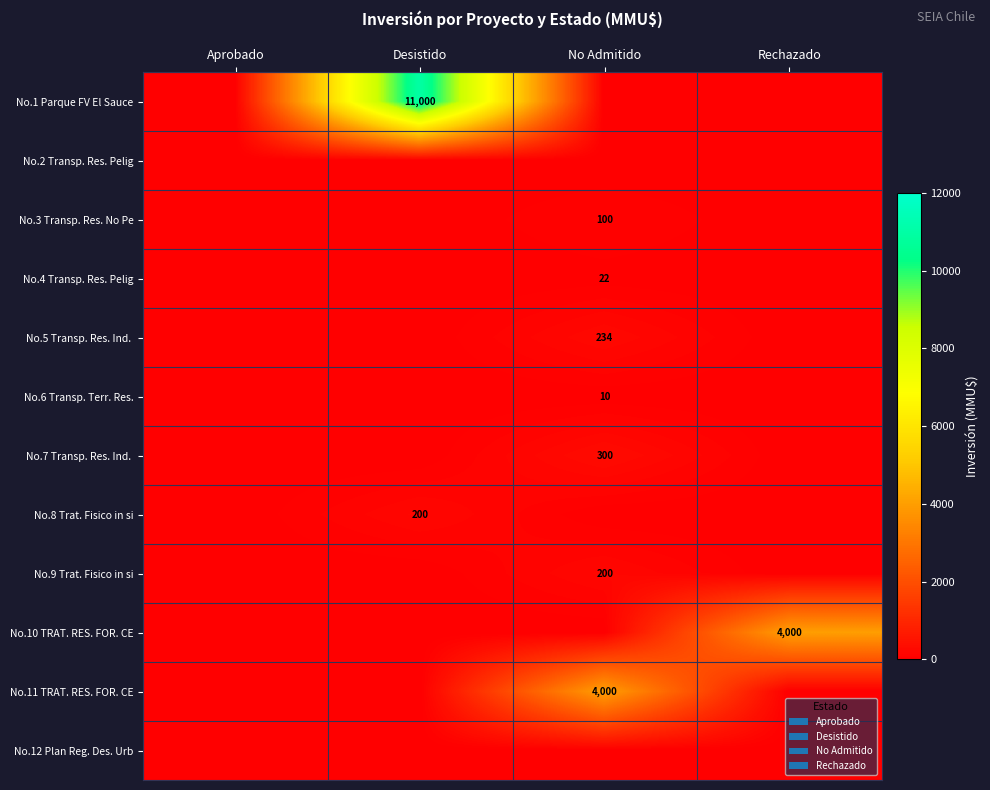

Where is No.1 Parque FV El Sauce nearest to the value 5500?

Aprobado